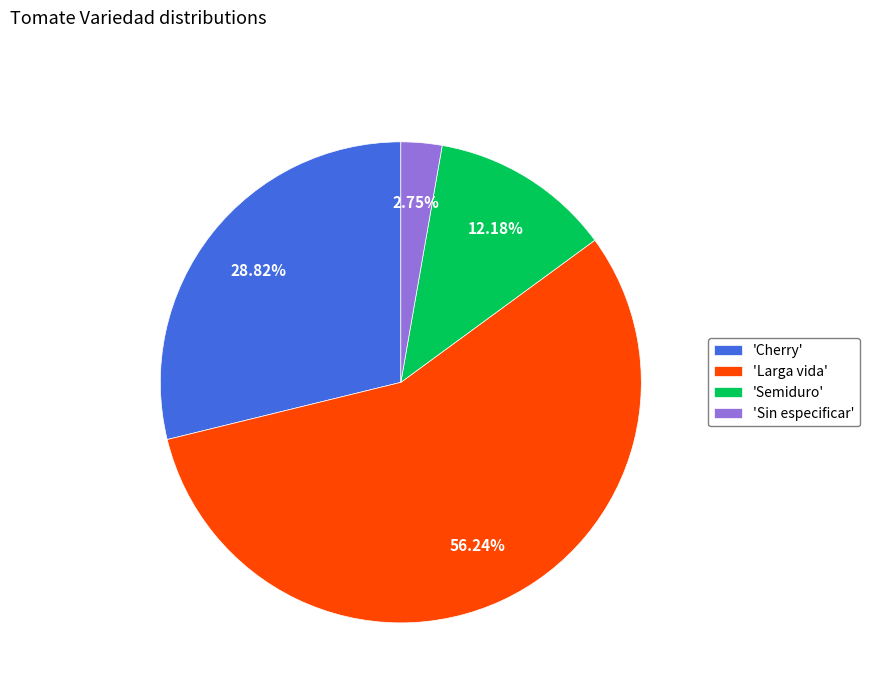

Is there any slice that represents more than half of the pie?

Yes